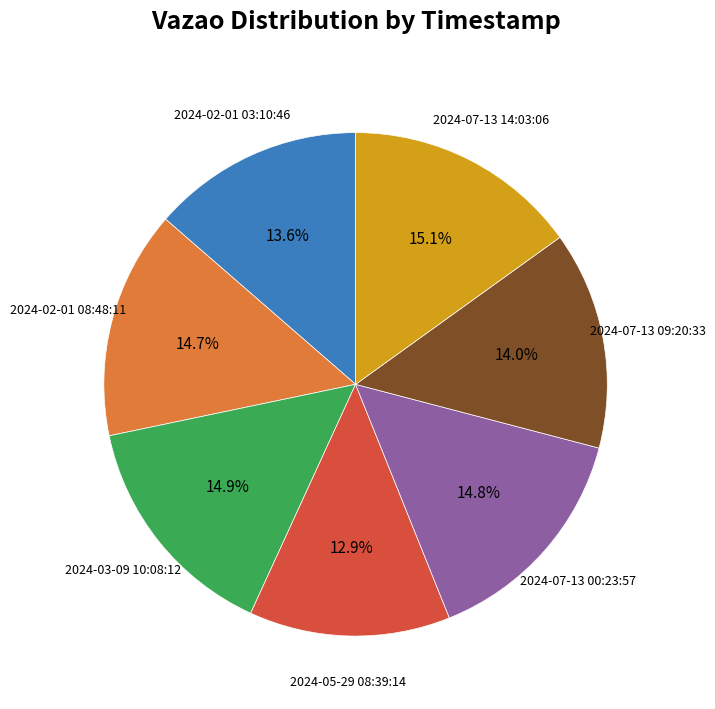

Is there any slice that represents more than half of the pie?

No